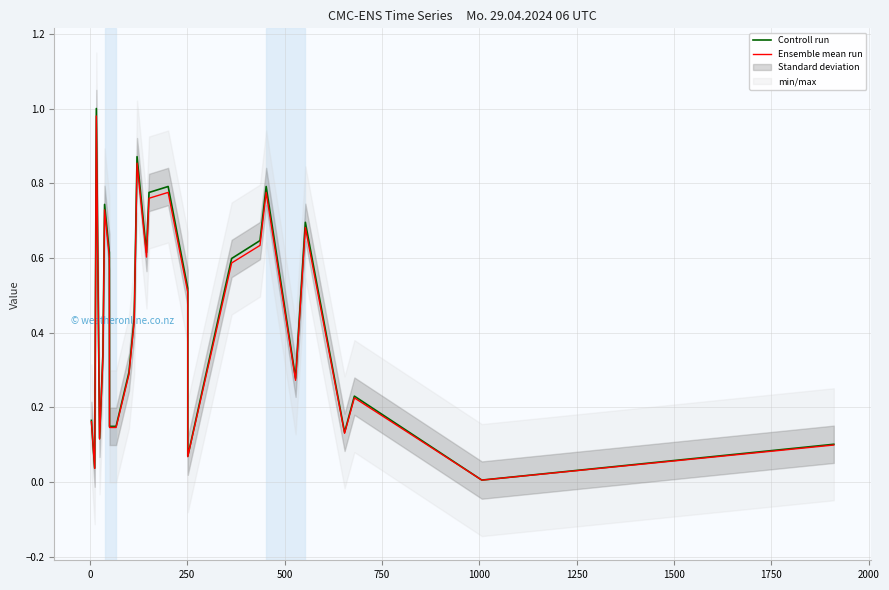

Which series has the largest total across all categories?

Controll run